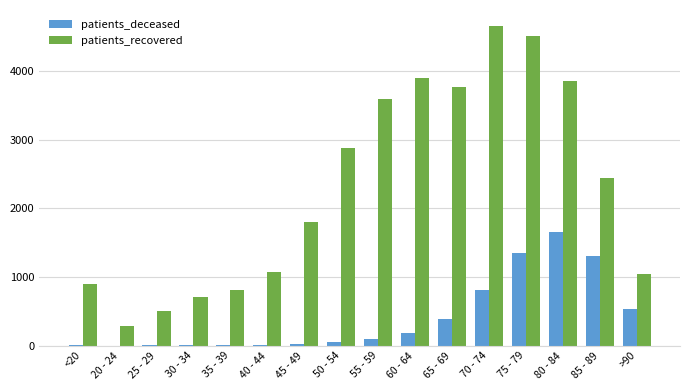

Which series changed the most between 40 - 44 and >90?

patients_deceased